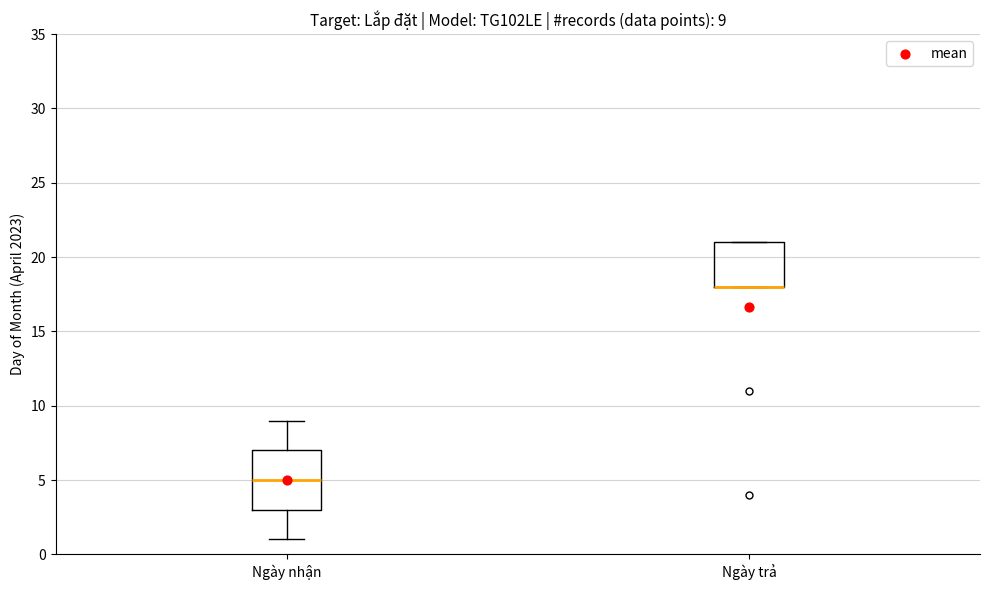

Which box is the tallest, from its lower edge to its upper edge?

Ngày nhận